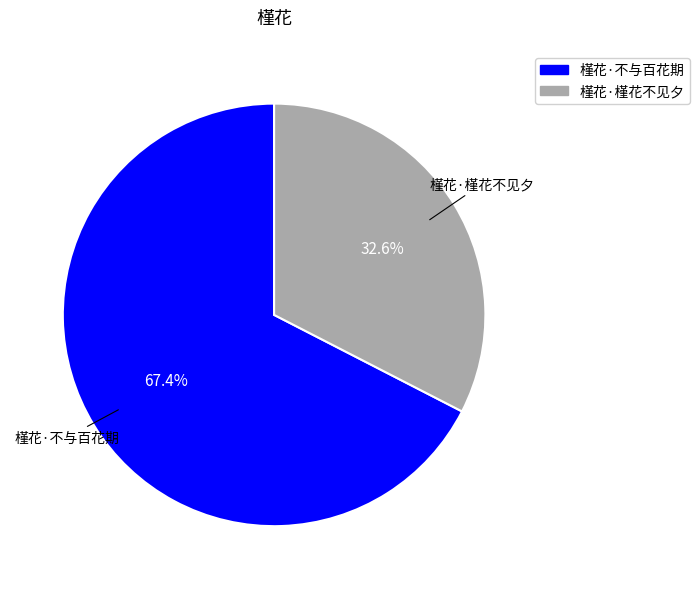

To the nearest percent, what is the difference between the 槿花·槿花不见夕 and 槿花·不与百花期 slice percentages?

35%